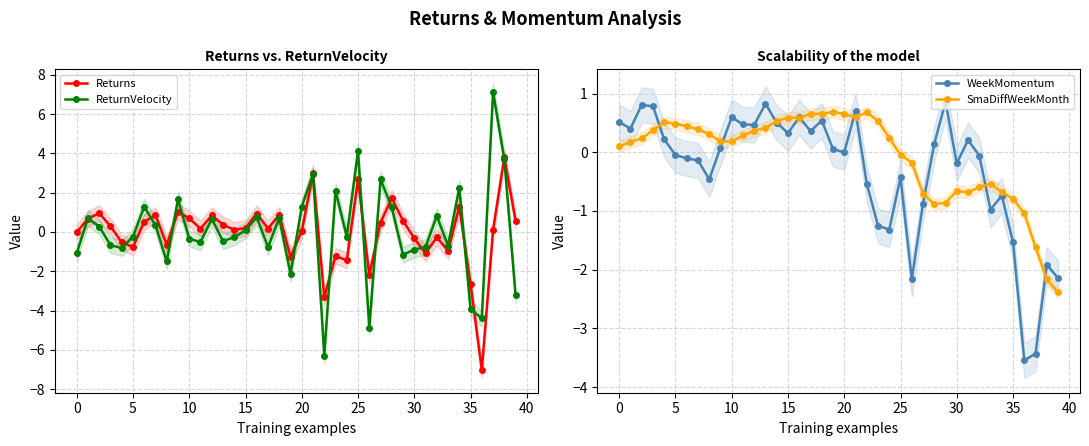

Which series ends up on top after the final intersection of ReturnVelocity and SmaDiffWeekMonth?

SmaDiffWeekMonth